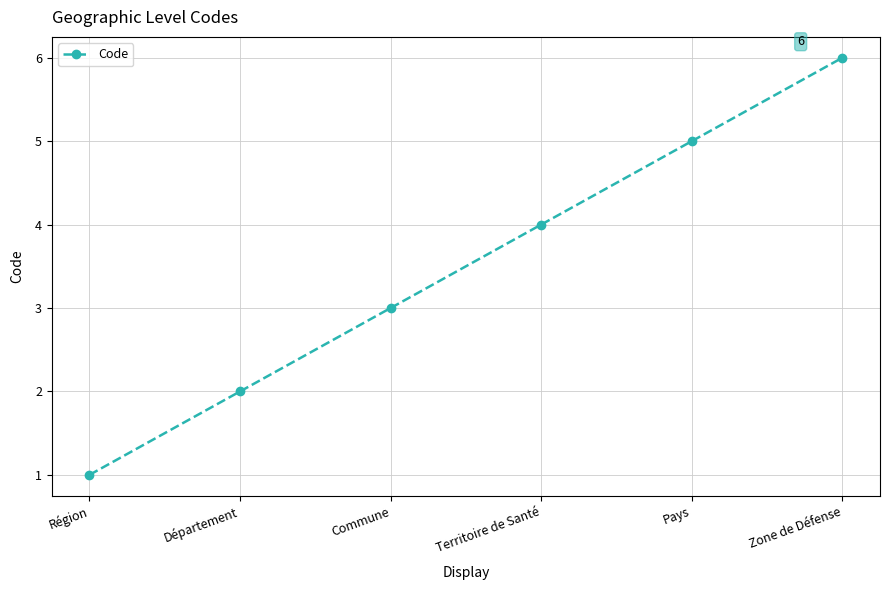

Between Région and Territoire de Santé, which is larger?

Territoire de Santé